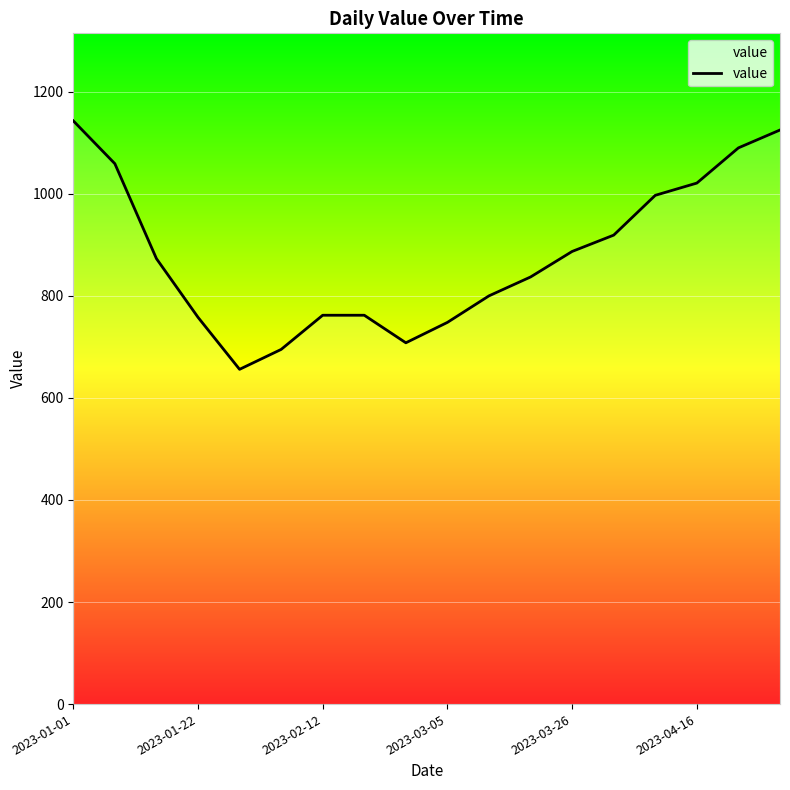

What is the minimum value shown in the chart?

656